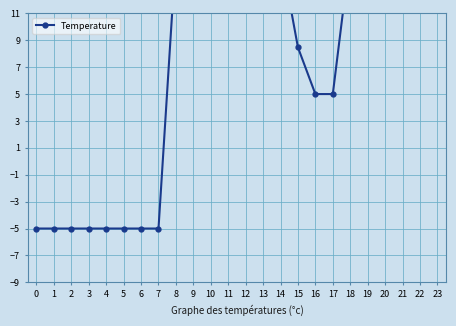

Rank the categories by value from highest to lowest.

19, 20, 14, 18, 8, 22, 21, 23, 13, 11, 10, 9, 12, 15, 16, 17, 0, 1, 2, 3, 4, 5, 6, 7